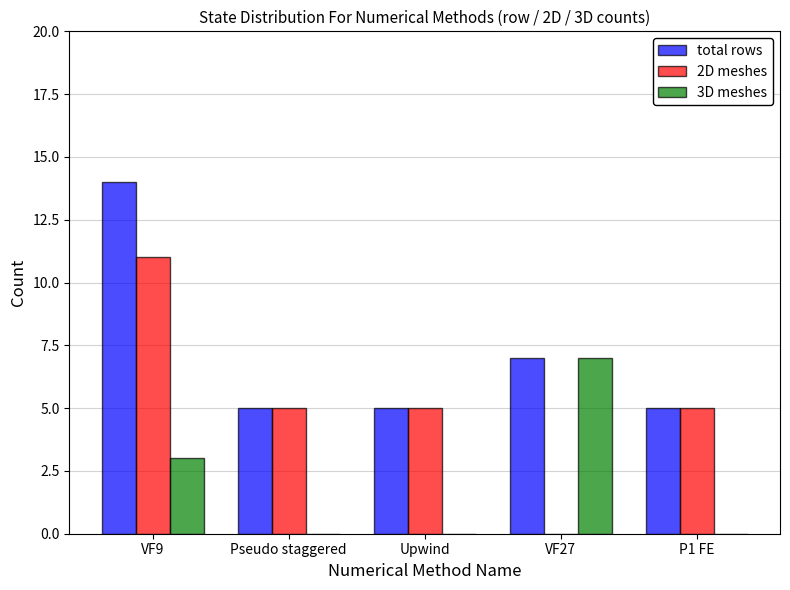

Which series has the largest total across all categories?

total rows